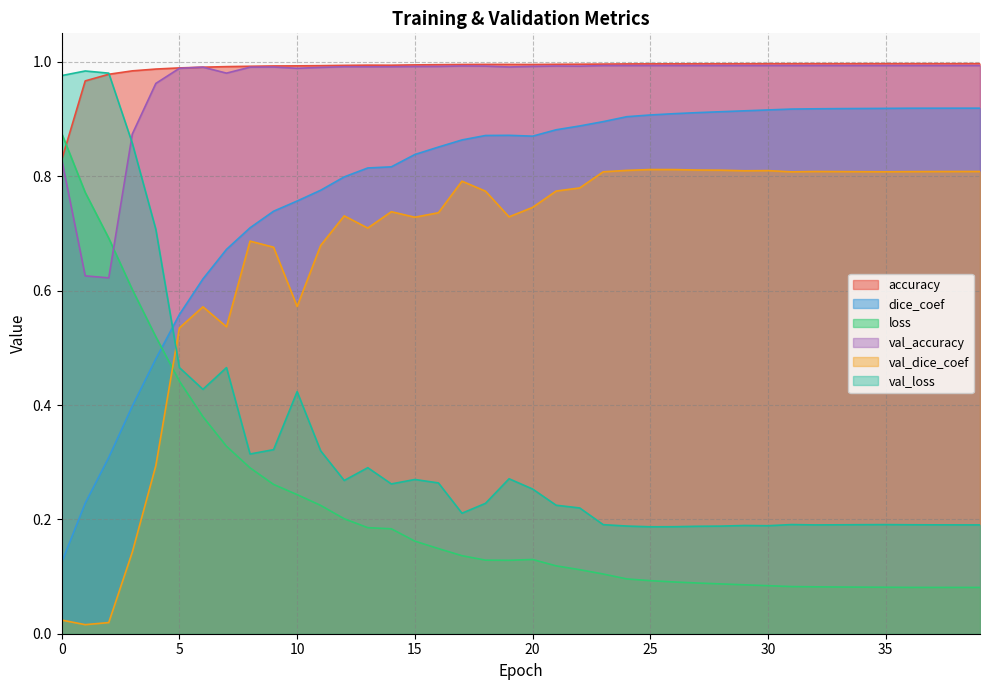

True or false: val_accuracy and dice_coef intersect in this chart.

False